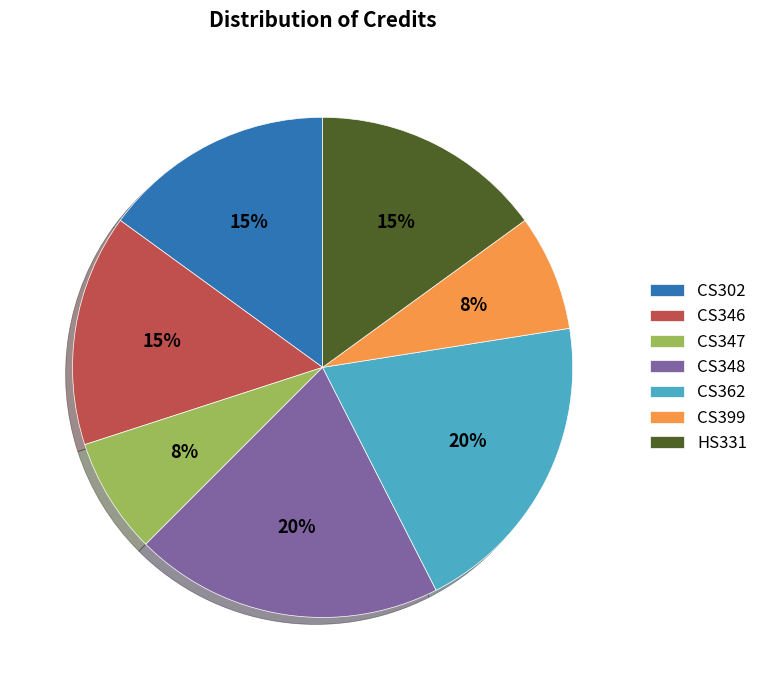

Count the number of slices in the pie.

7